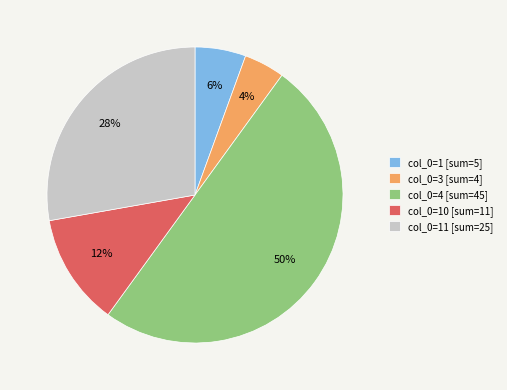

To the nearest percent, what percentage of the pie is col_0=1 [sum=5]?

6%